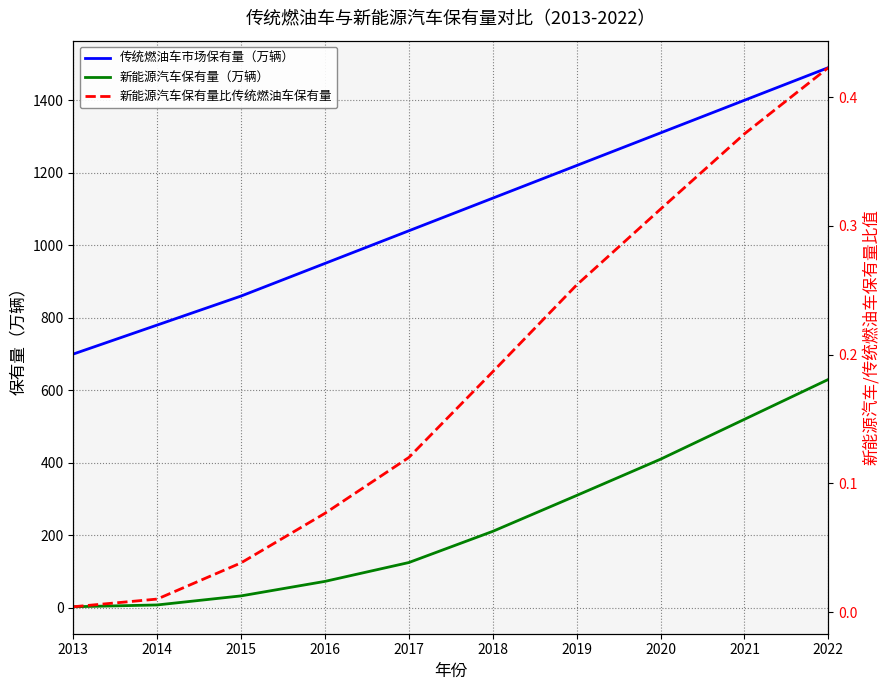

Reading left to right, extract all data points from this chart.

传统燃油车市场保有量（万辆）: 700.0	780.0	860.0	950.0	1040.0	1130.0	1220.0	1310.0	1400.0	1490.0
新能源汽车保有量（万辆）: 3.0	8.0	33.0	73.0	125.0	211.0	310.0	410.0	520.0	630.0
新能源汽车保有量比传统燃油车保有量: 0.0	0.0	0.0	0.1	0.1	0.2	0.3	0.3	0.4	0.4